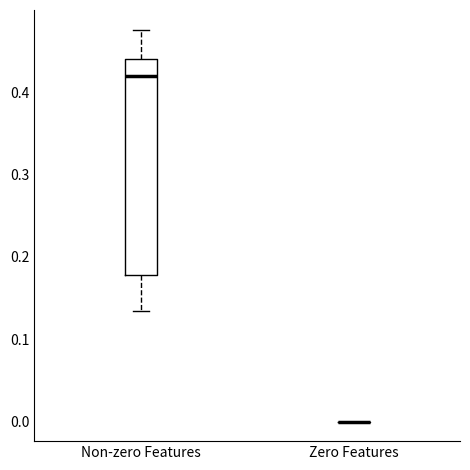

Which box is the tallest, from its lower edge to its upper edge?

Non-zero Features